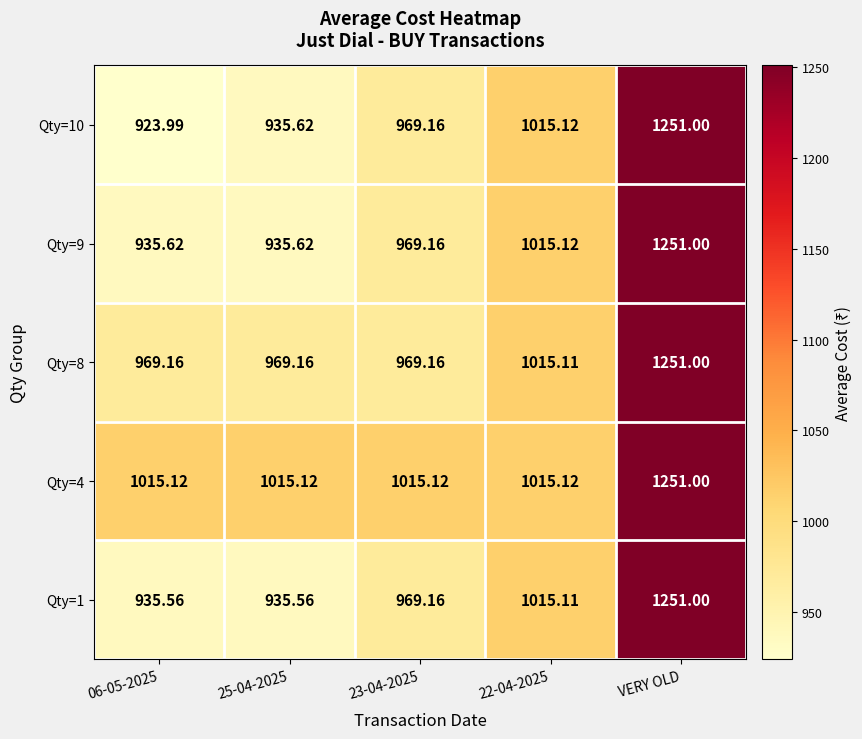

Which label corresponds to the largest value in the chart?

VERY OLD